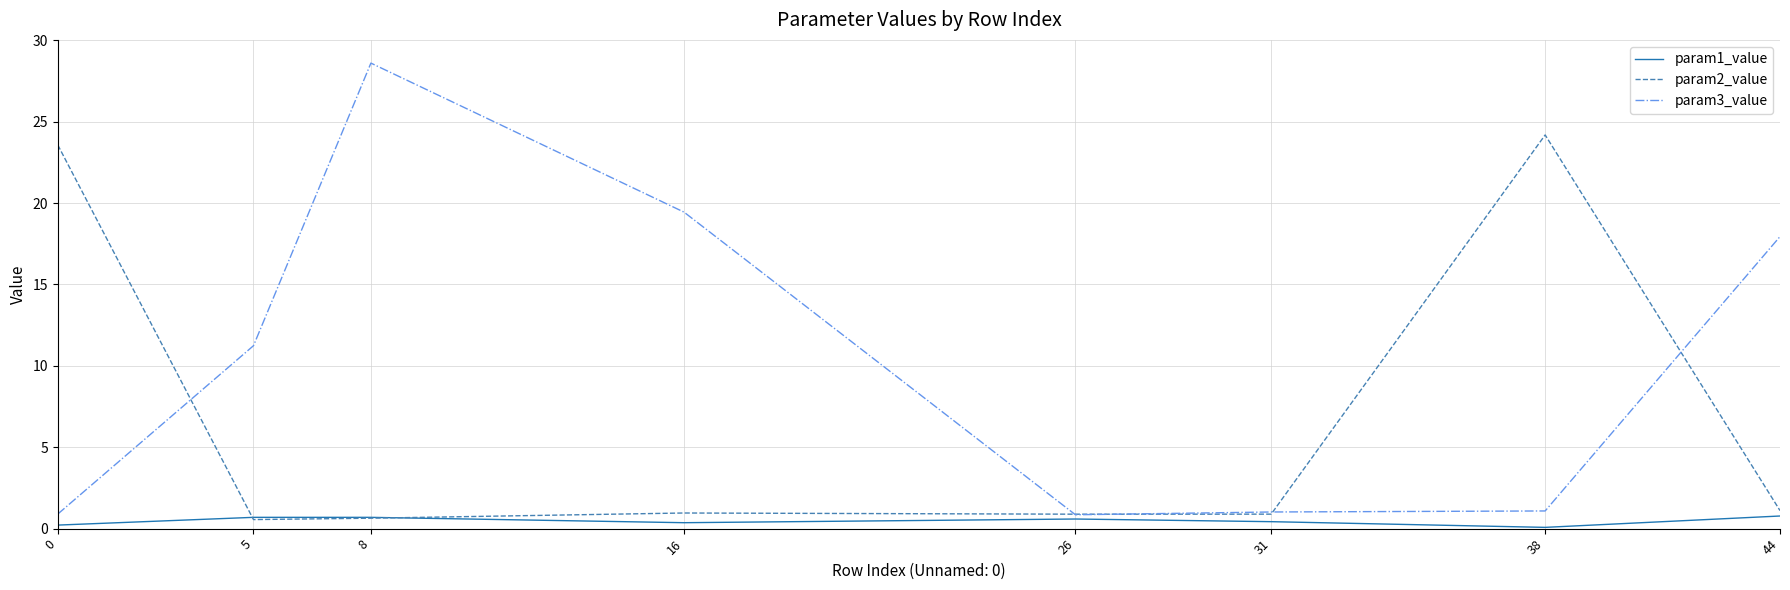

The value of param1_value at 5 is 0.7. True or false?

True